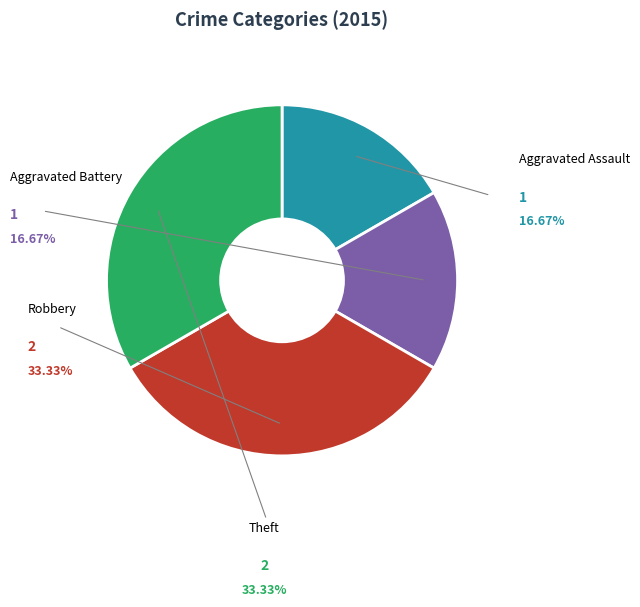

Is there any slice that represents more than half of the pie?

No